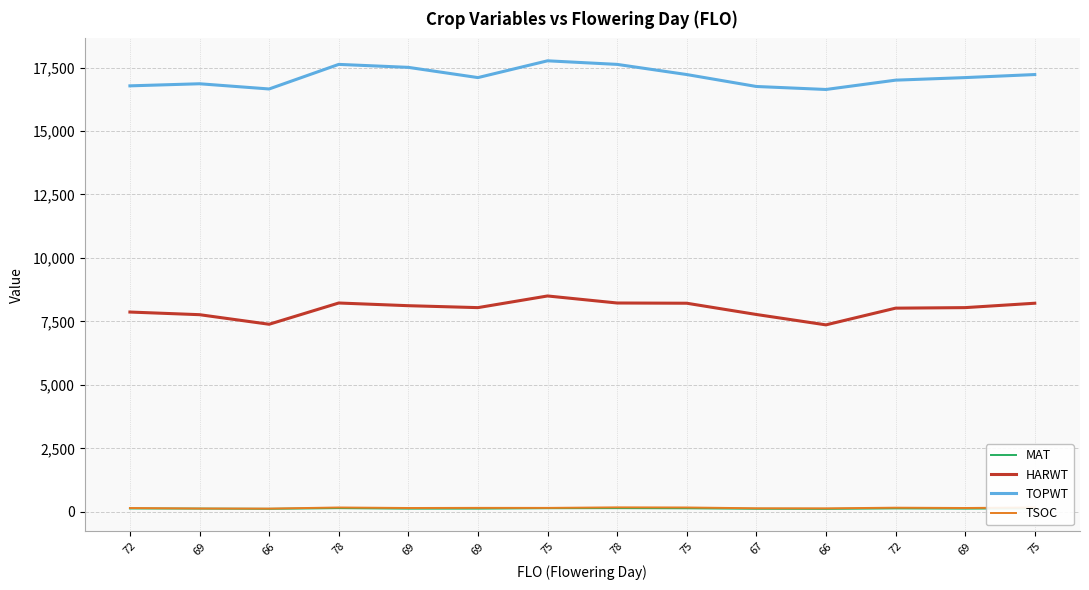

True or false: TOPWT and MAT cross at least once.

False